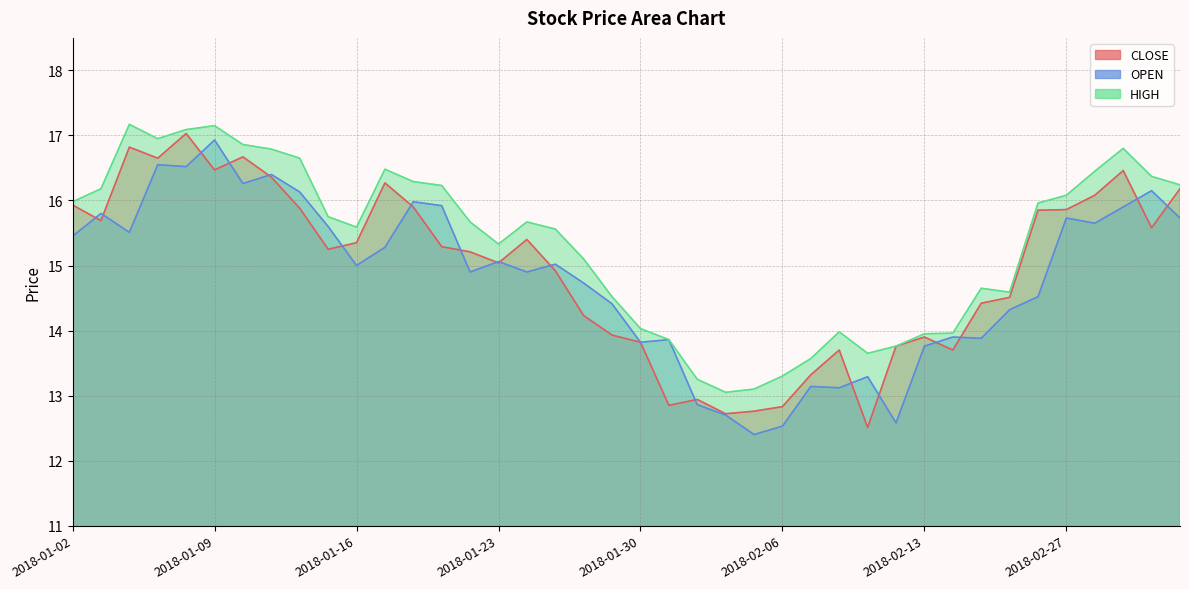

True or false: OPEN has a value of 12.4 at 2018-02-05.

True